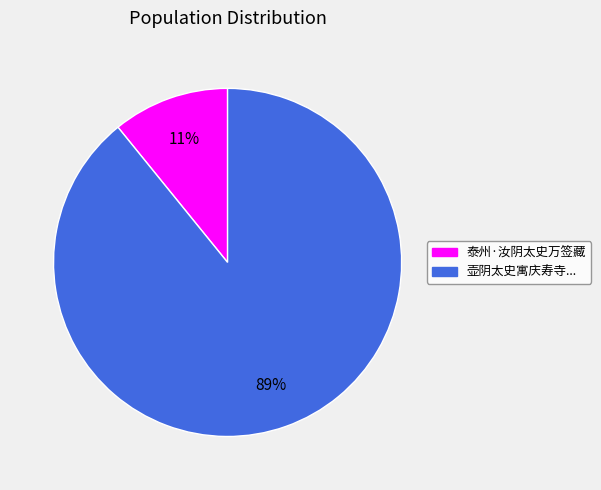

To the nearest percent, what is the average slice percentage?

50%